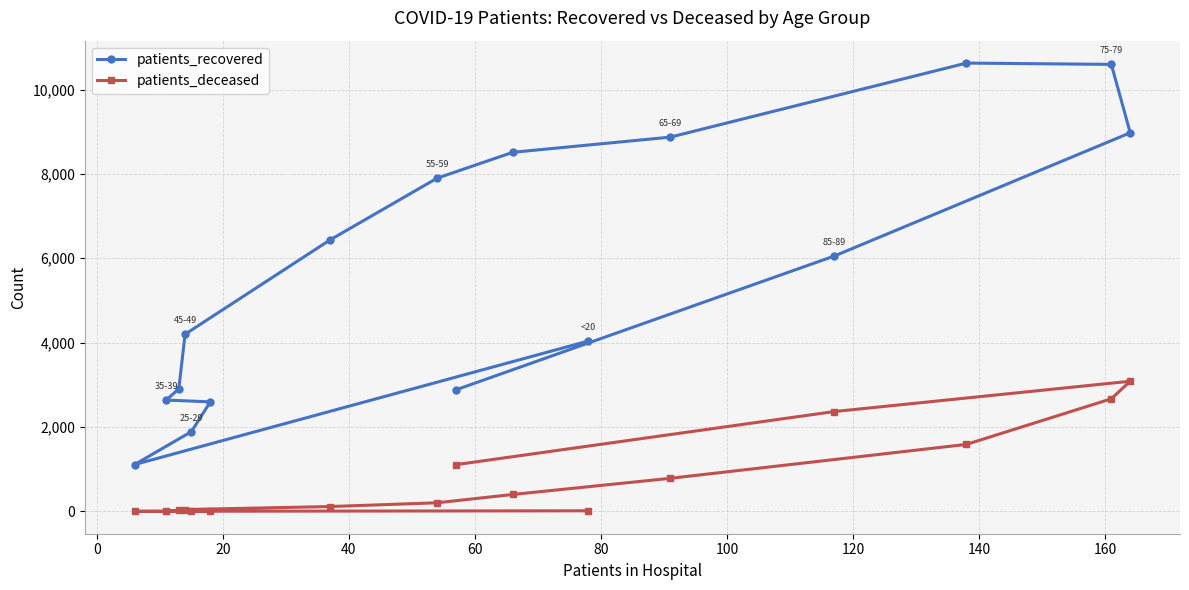

What is the greatest value displayed?

10627